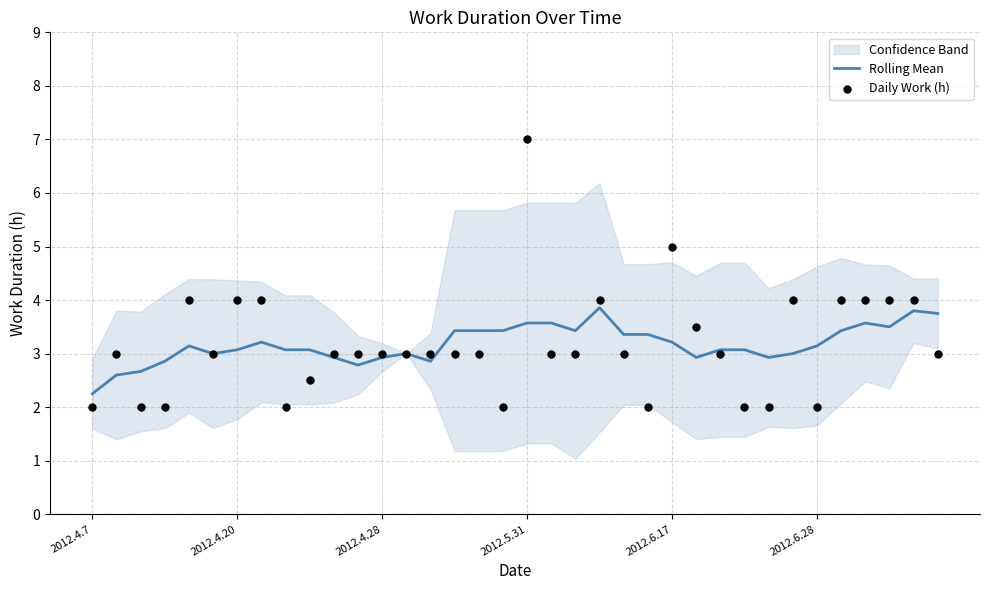

What is the highest value of the Rolling Mean series?

3.9